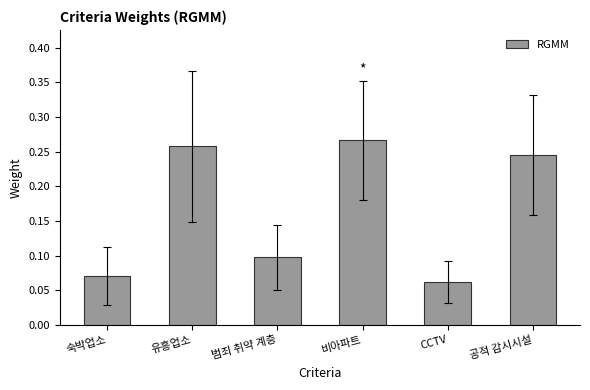

Which has a higher value, 유흥업소 or 범죄 취약 계층?

유흥업소